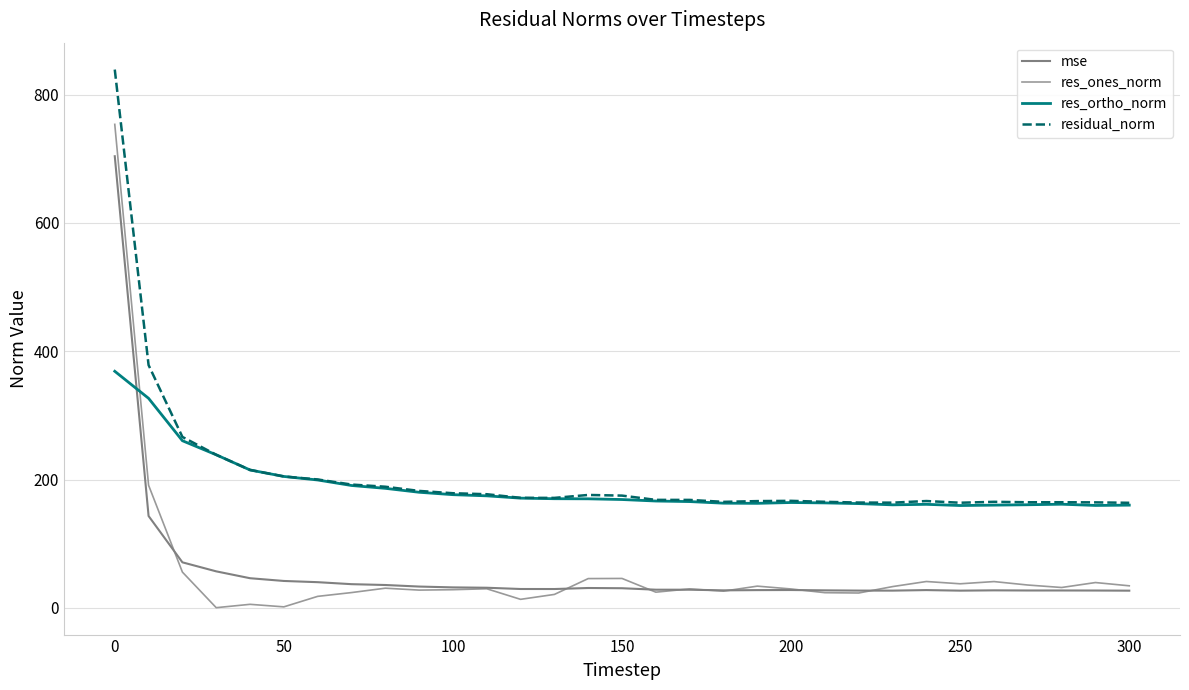

Rank the series by their maximum value, from highest to lowest.

residual_norm, res_ones_norm, mse, res_ortho_norm